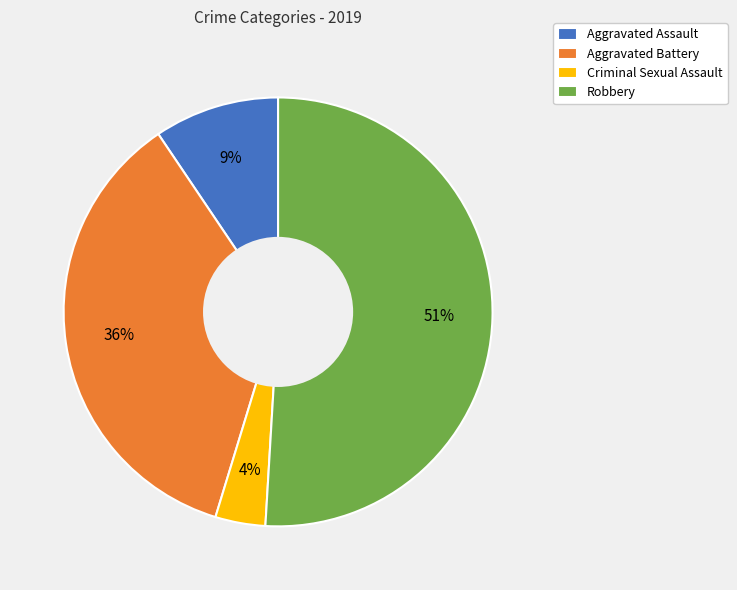

To the nearest percent, what percentage of the pie is Aggravated Assault?

9%